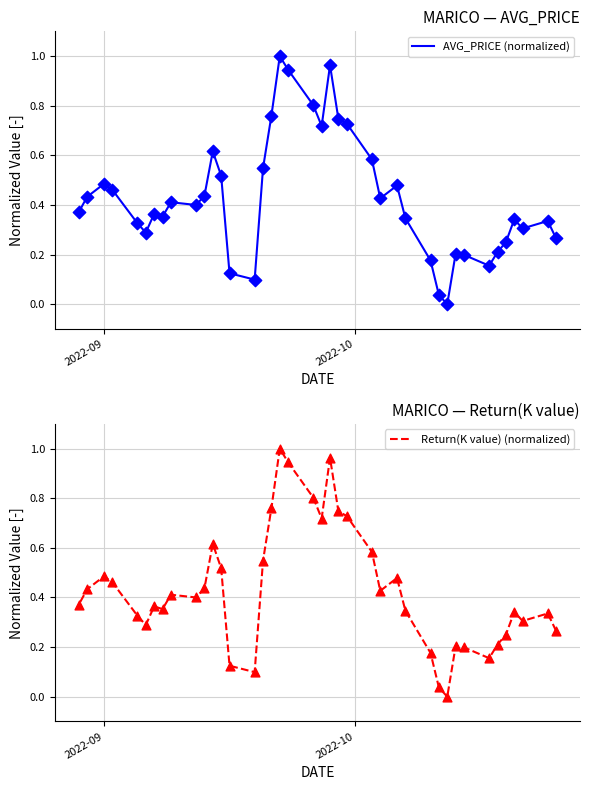

At how many categories does at least one series exceed 0?

39